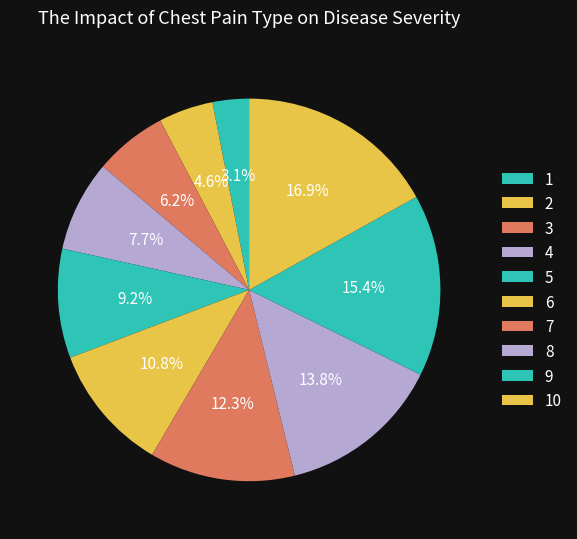

Count the number of slices in the pie.

10